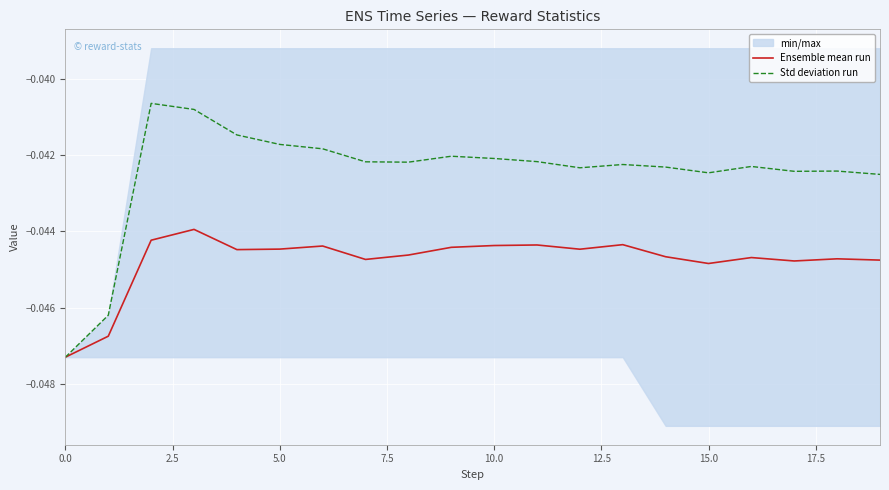

The value of Ensemble mean run at 15.0 is -0.1. True or false?

False